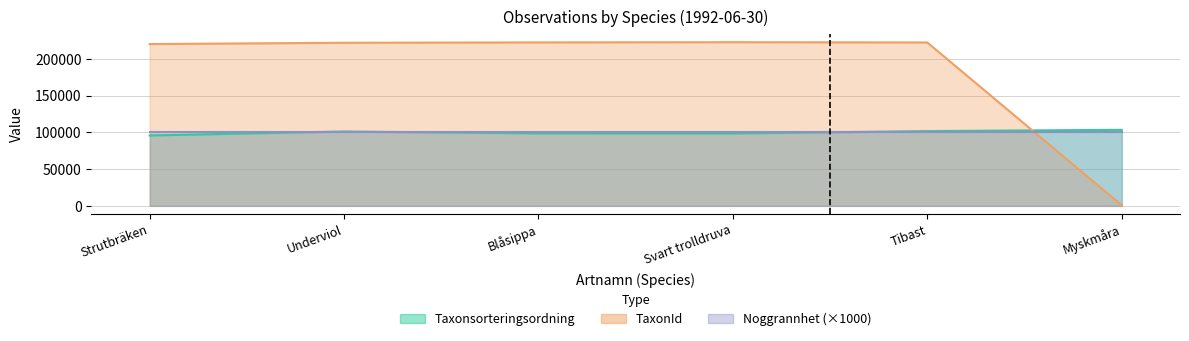

What is the total value across all series at Svart trolldruva?

321202